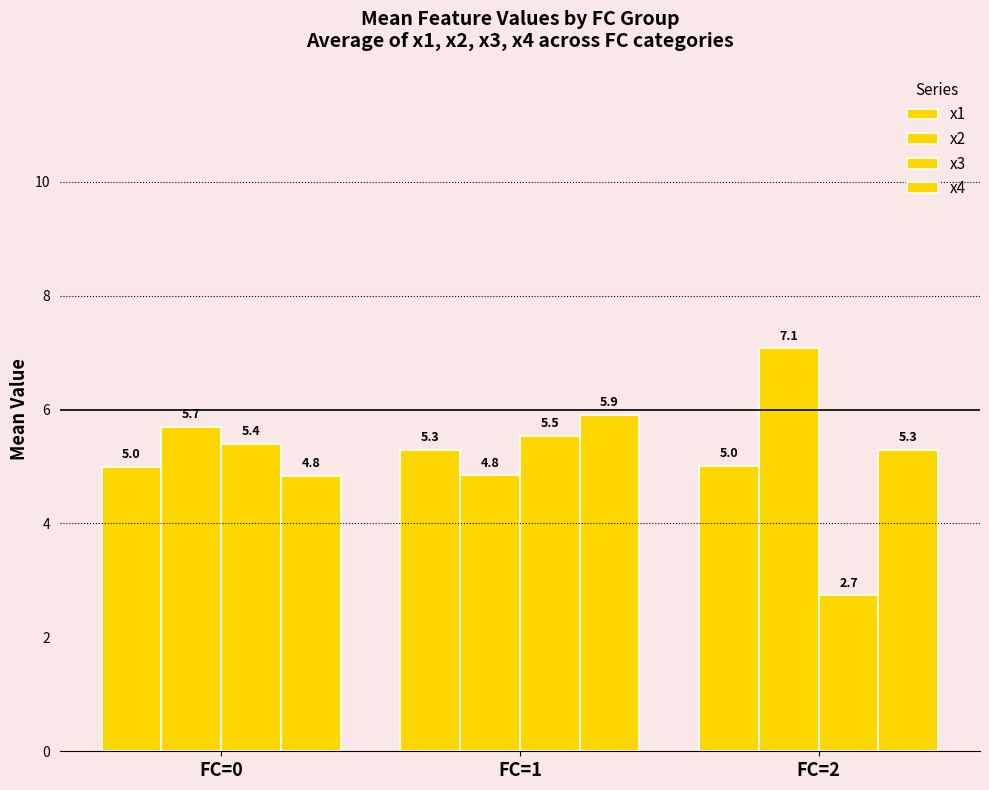

True or false: x4 has a value of 7.3 at FC=2.

False